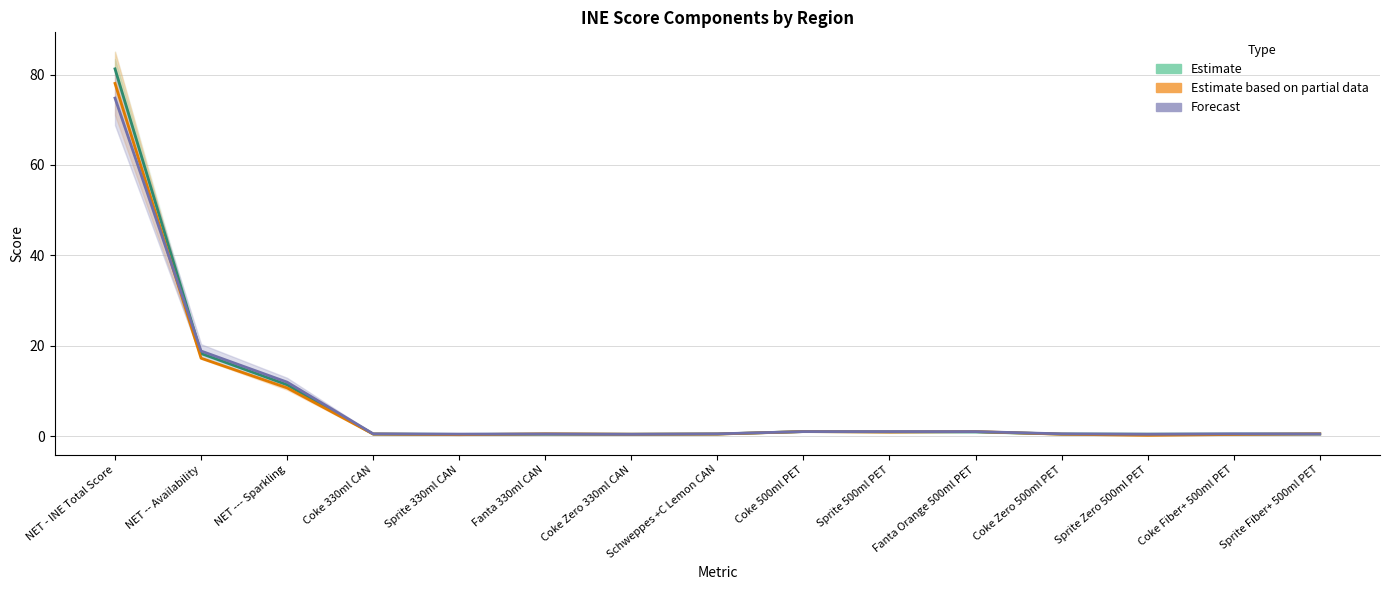

How many lines are shown in the chart?

3